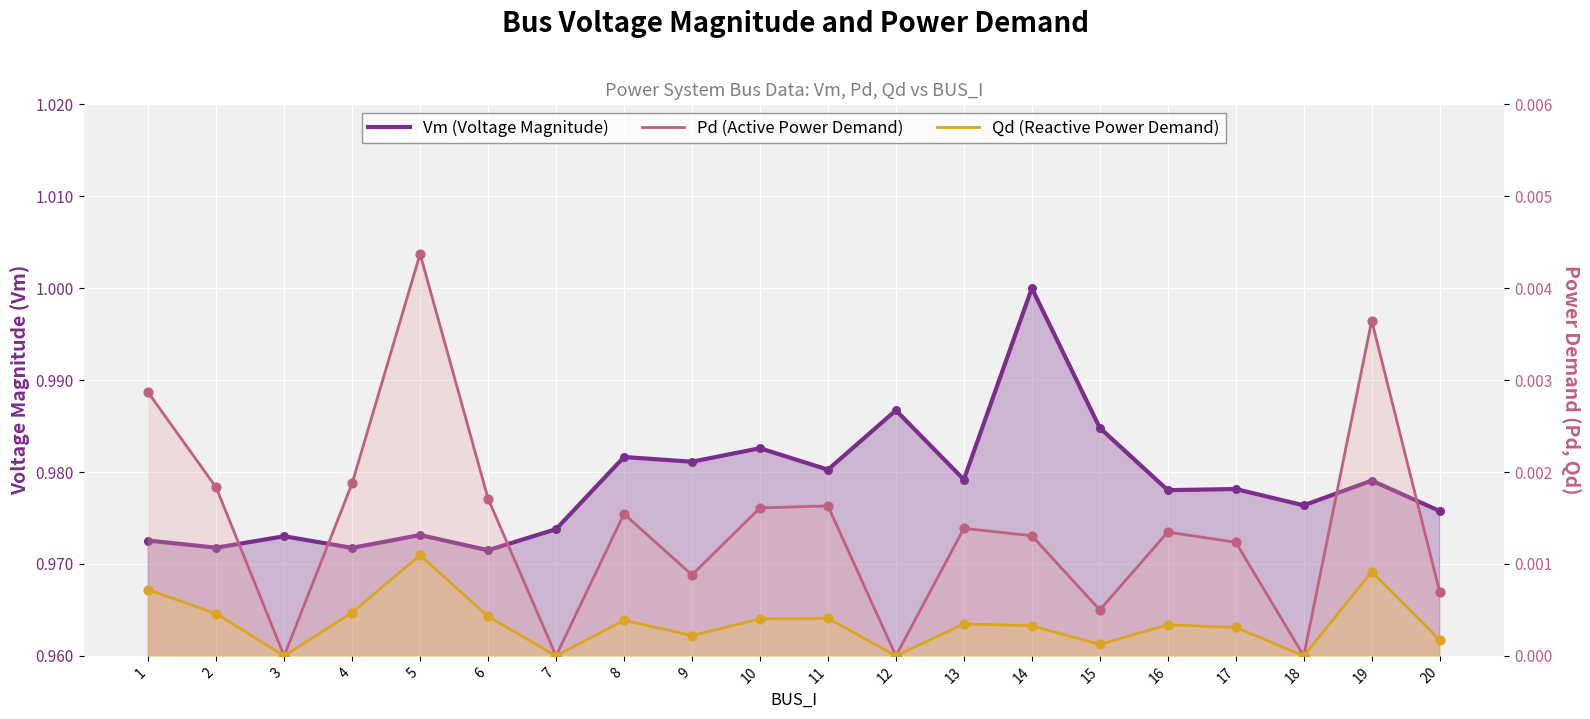

Is the value of Vm (Voltage Magnitude) at 2 greater than the value of Pd (Active Power Demand) at 5?

Yes